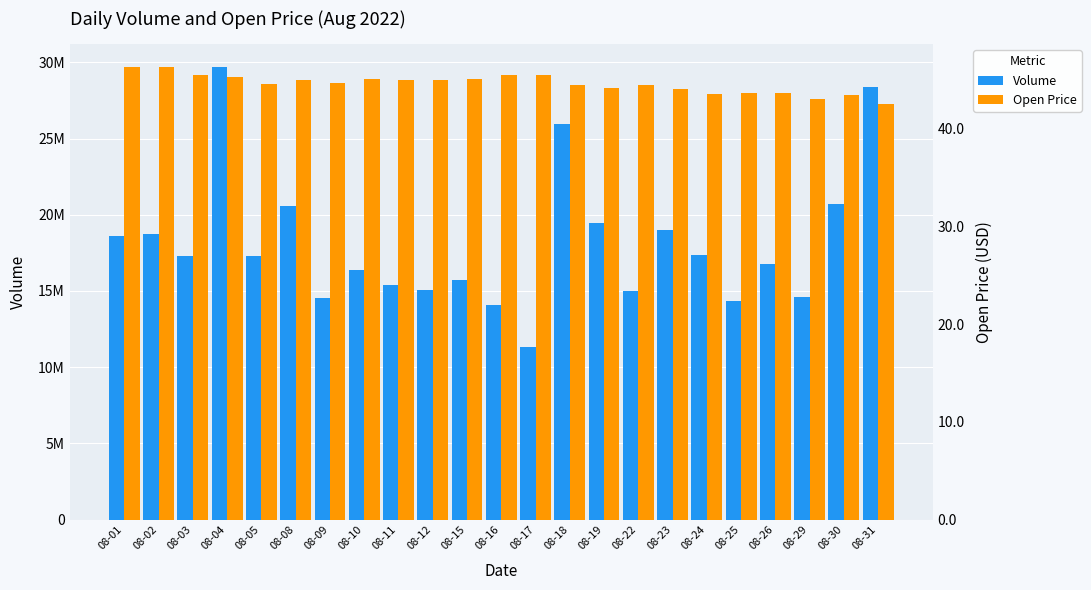

The Volume series shows 8897735.8 at 08-22. True or false?

False